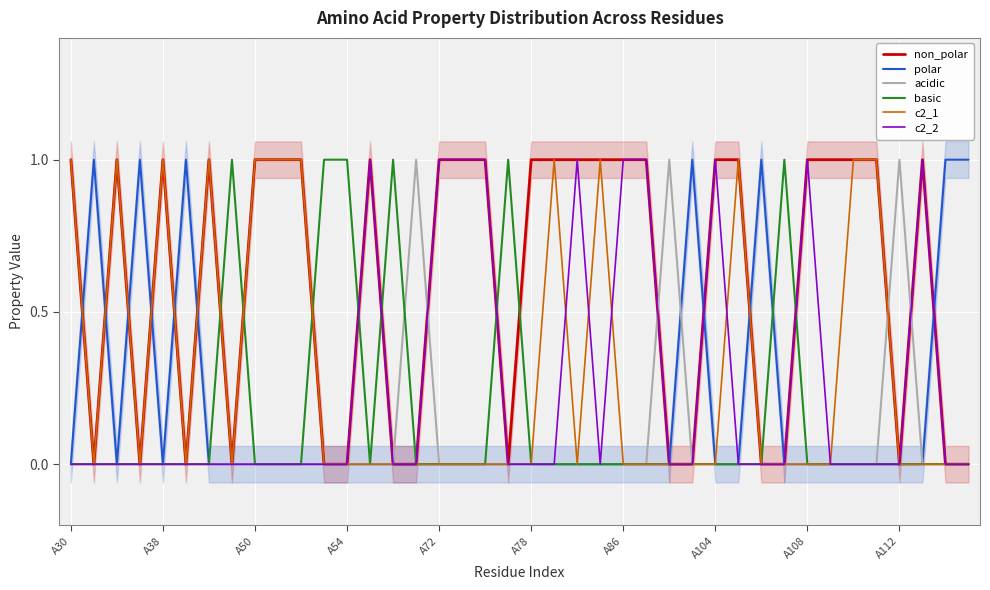

How many series are shown in this chart?

6